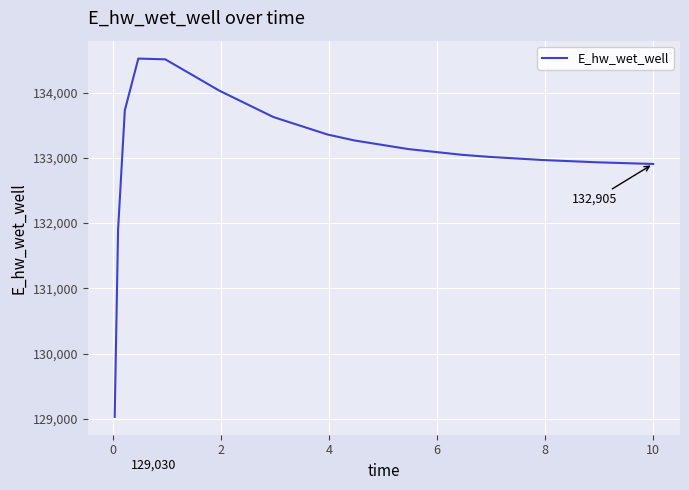

What is the greatest value displayed?

134520.2